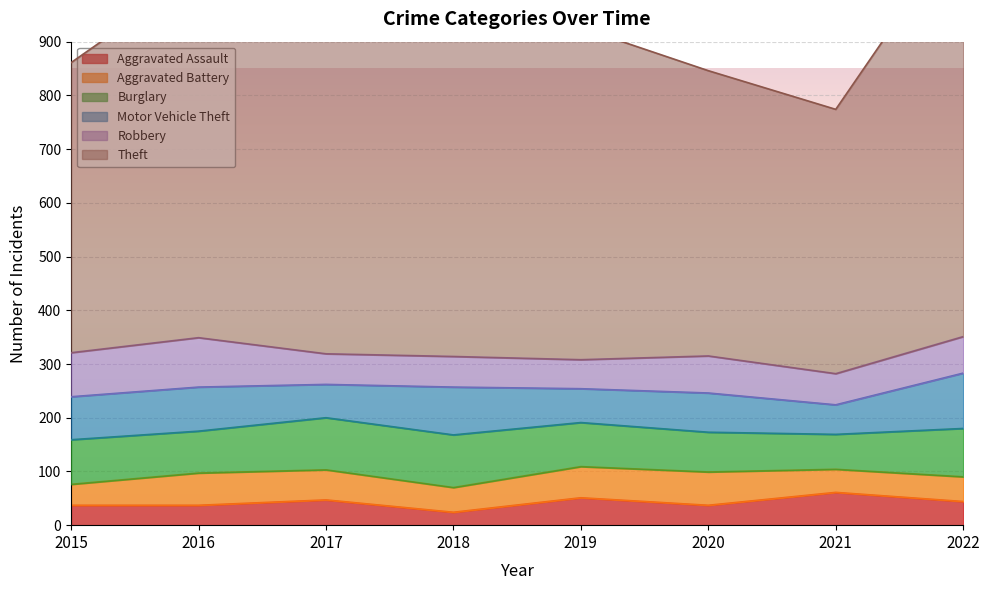

What is the minimum value for Burglary?

65